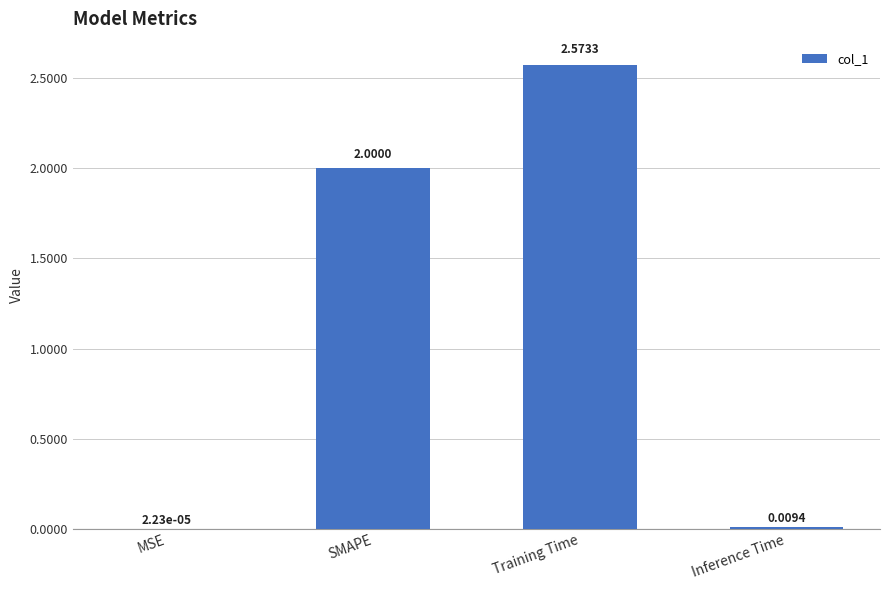

Which category has the highest value across all series?

Training Time